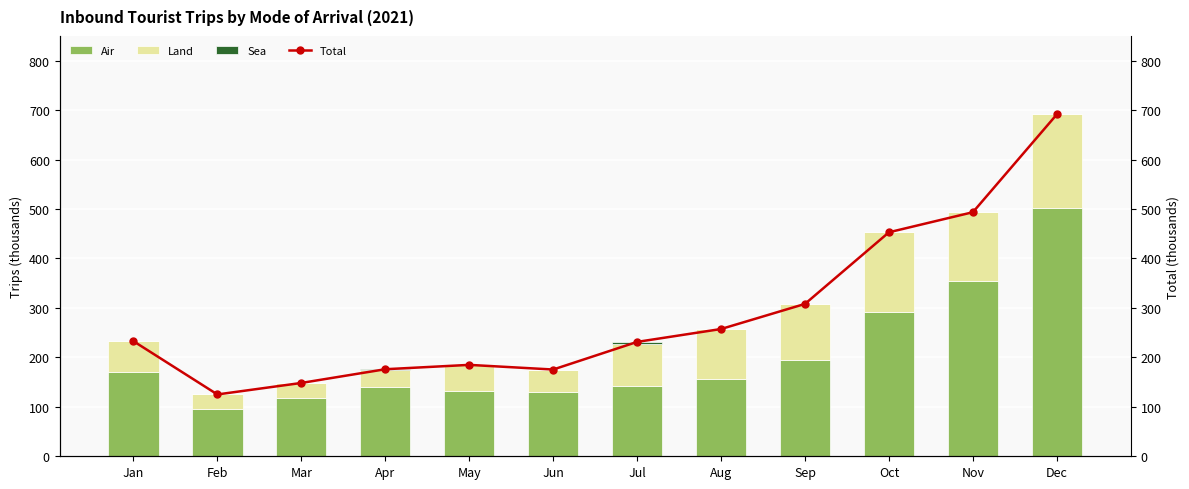

Reading left to right, transcribe all the data shown in this chart.

Air: 169.7	95.4	117.8	139.3	131.8	129.0	141.6	156.3	194.3	292.4	355.3	501.3
Land: 63.0	29.7	30.5	35.2	52.9	45.9	85.5	101.1	113.9	160.6	138.3	190.1
Sea: 0.0	0.0	0.0	1.6	0.2	0.5	4.3	0.0	0.0	0.0	0.0	0.0
Total: 232.8	125.0	148.3	176.0	184.8	175.4	231.3	257.4	308.2	453.0	493.6	691.4